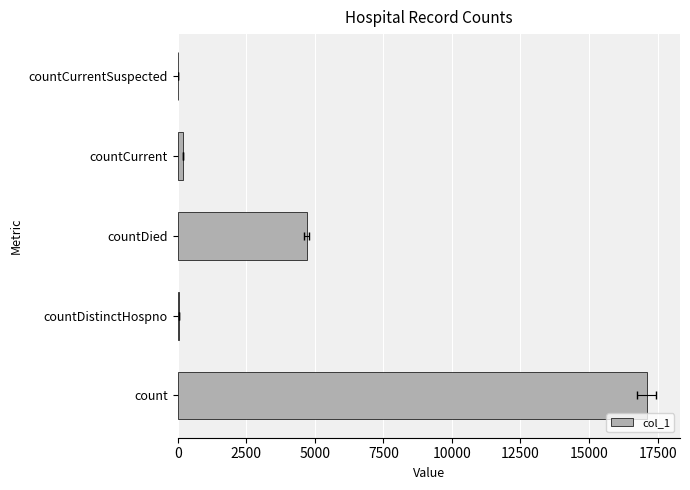

What is the maximum value shown in the chart?

17103